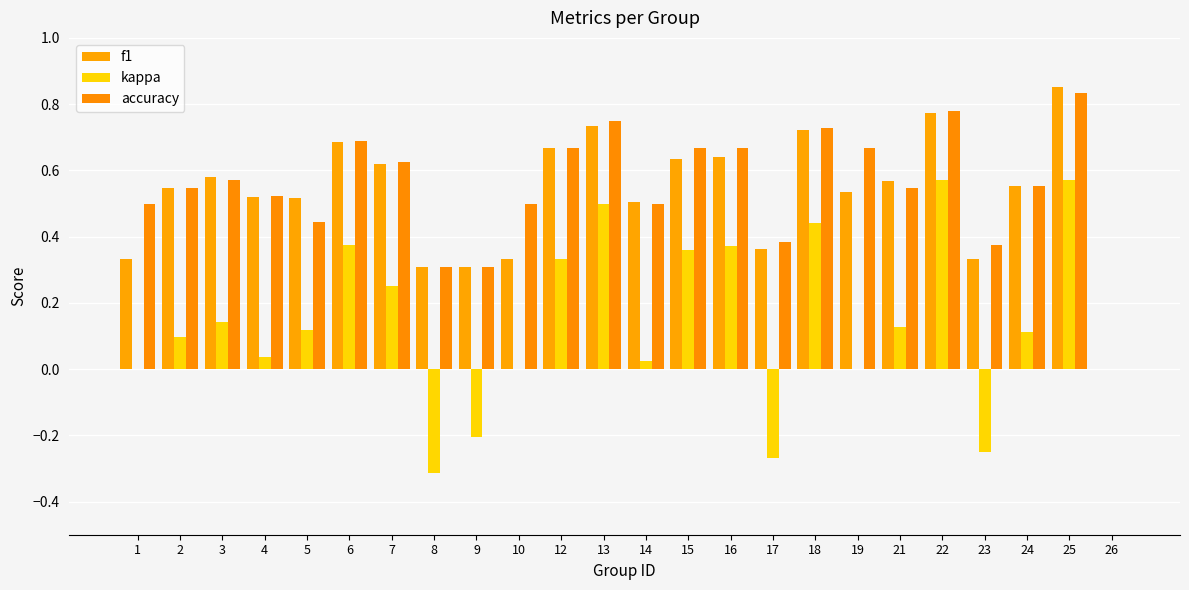

Is the value of f1 at 12 greater than the value of kappa at 13?

Yes